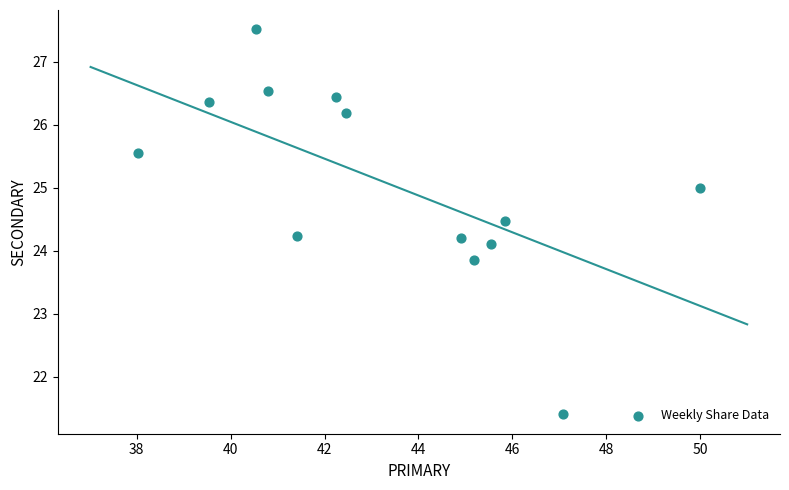

What is the range of Y values (max minus min)?

6.1